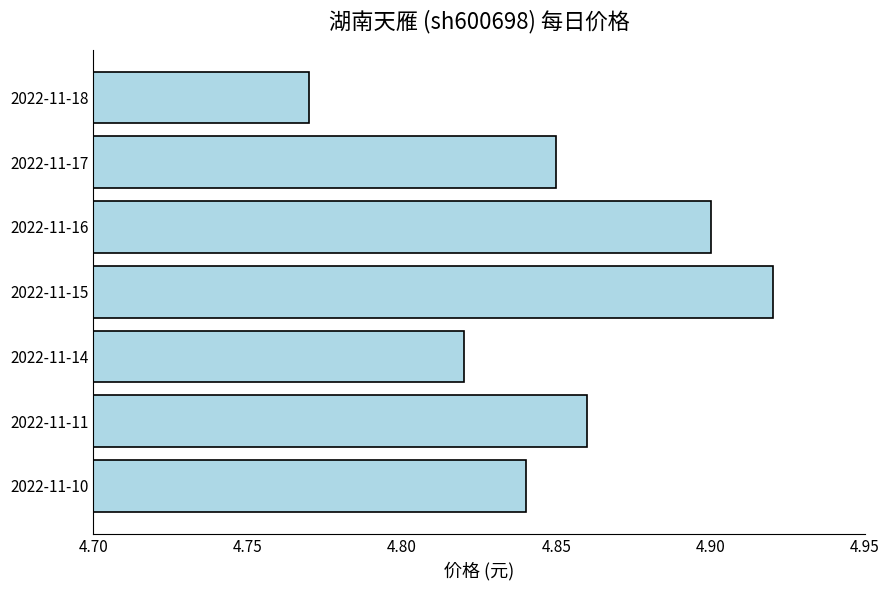

Which label corresponds to the smallest value in the chart?

2022-11-18